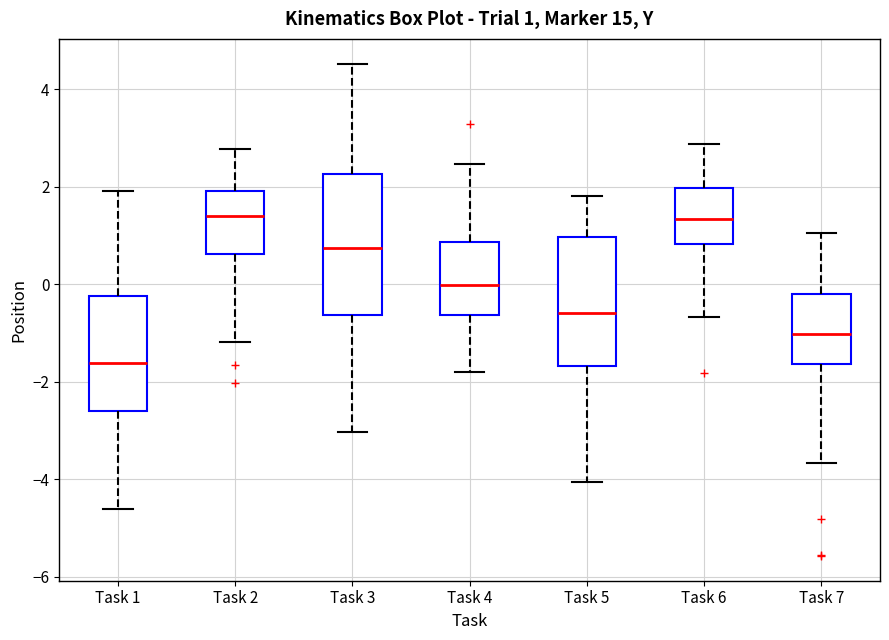

Comparing the boxes themselves (not the whiskers), which one is the tallest?

Task 3